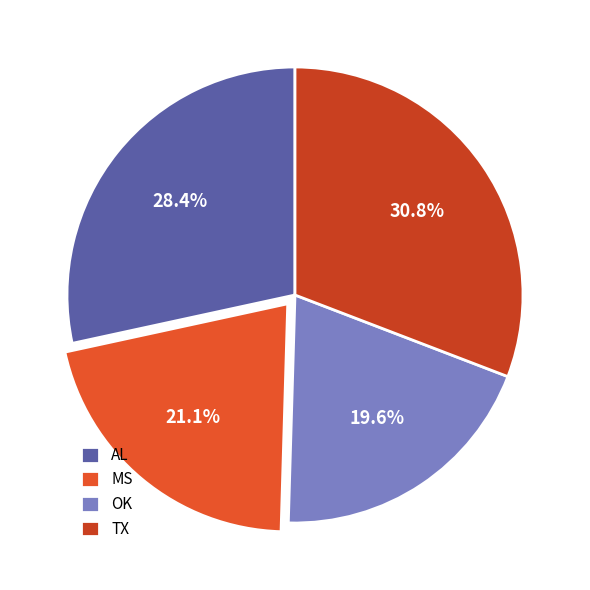

How many slices are in this pie chart?

4